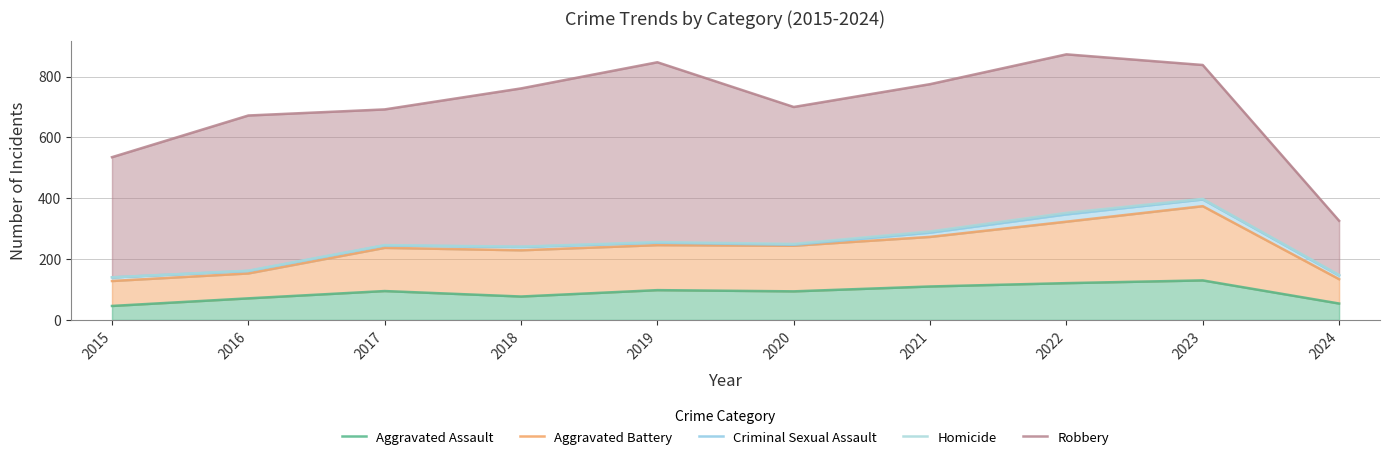

The value of Homicide at 2022 is 488. True or false?

False